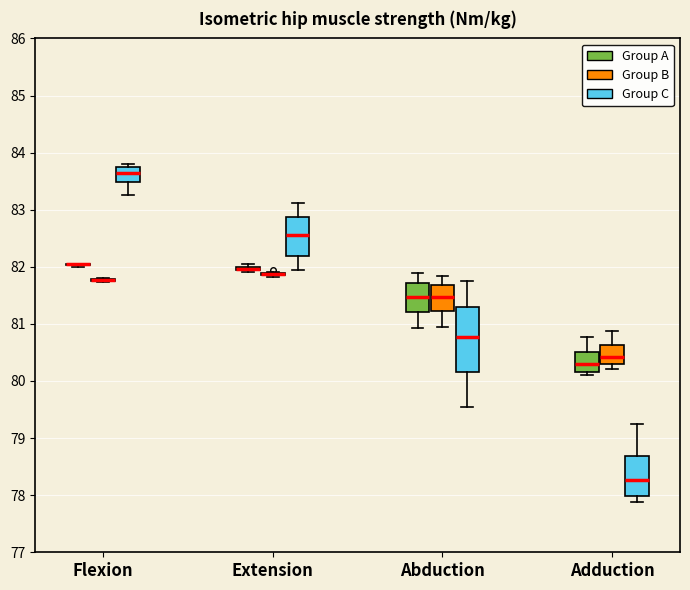

Which box is the tallest, from its lower edge to its upper edge?

Abduction (Group C)